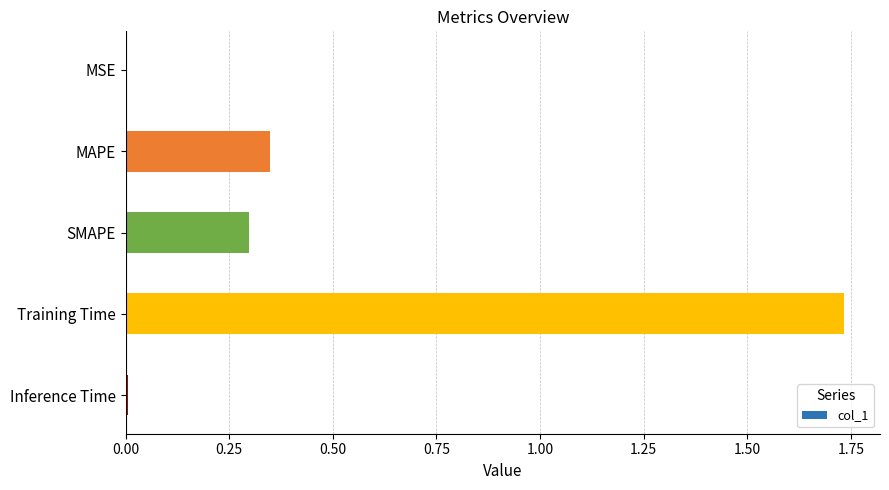

True or false: the data shows 0.0 at Inference Time.

True